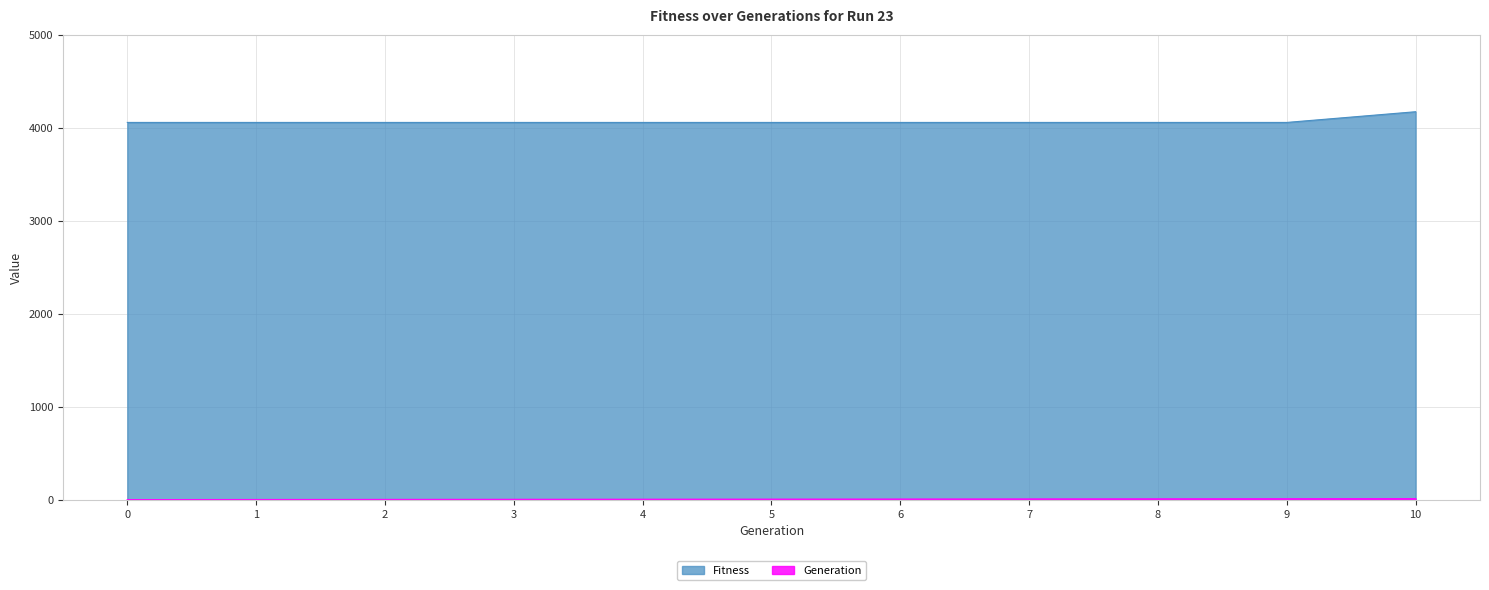

Between 0 and 10, which is larger?

10